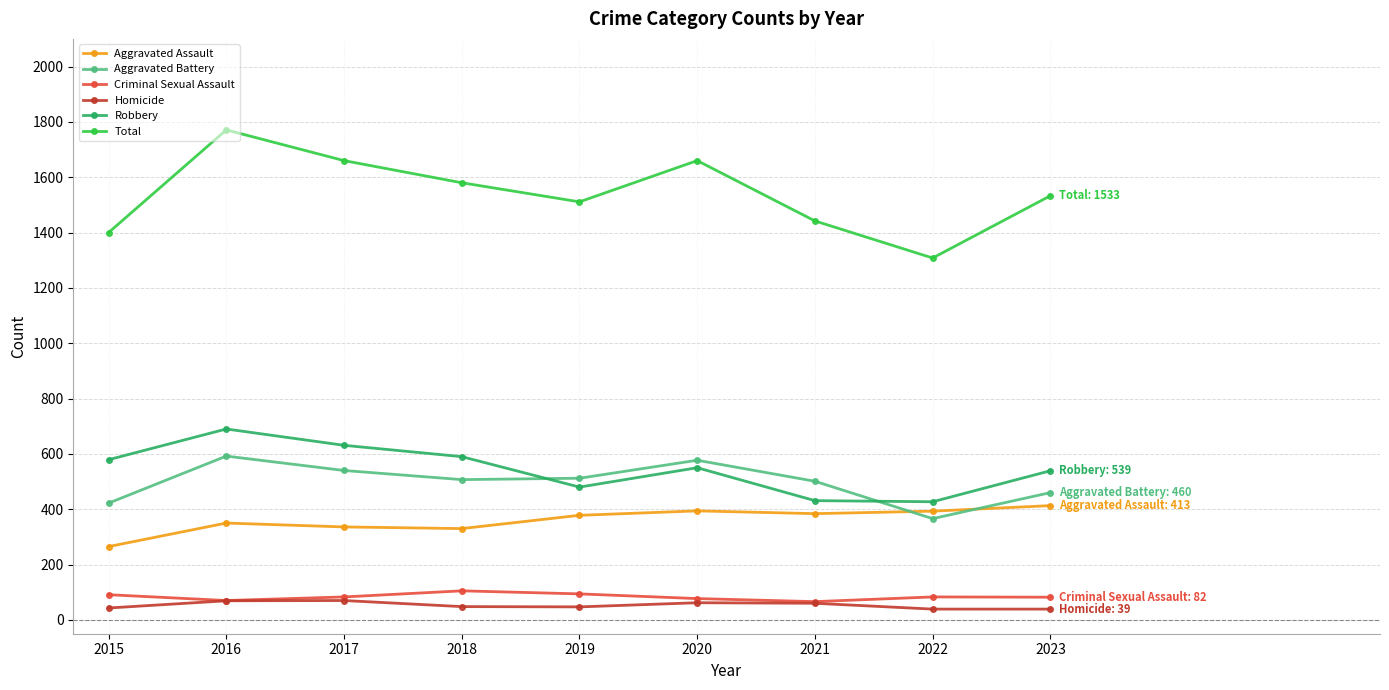

The value of Aggravated Battery at 2021 is 501. True or false?

True